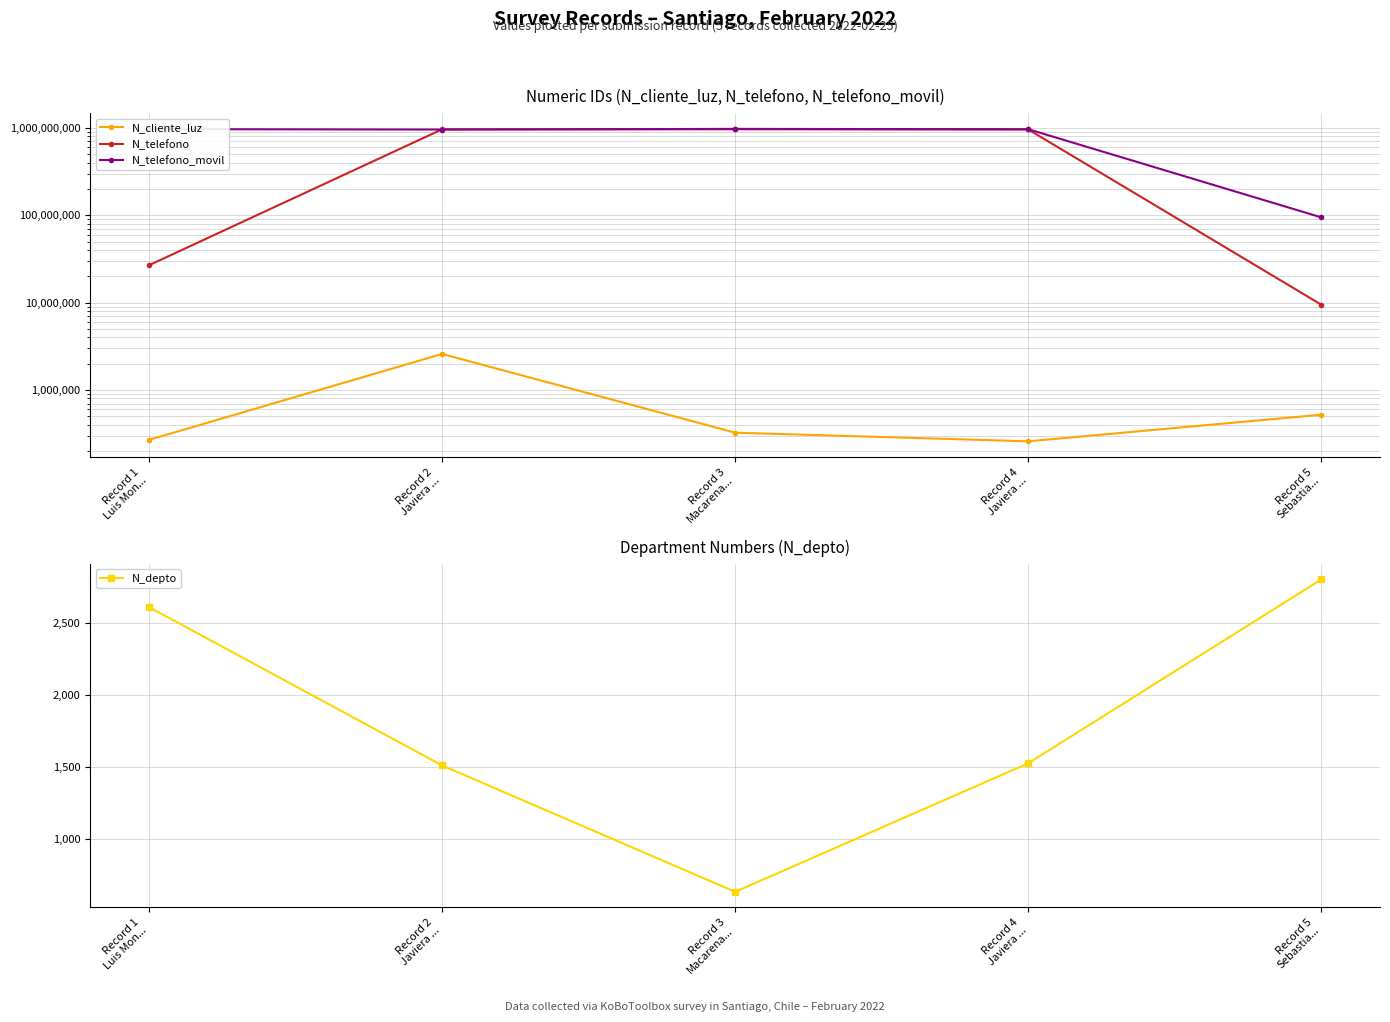

List the series in order of their peak value, lowest first.

N_depto, N_cliente_luz, N_telefono, N_telefono_movil